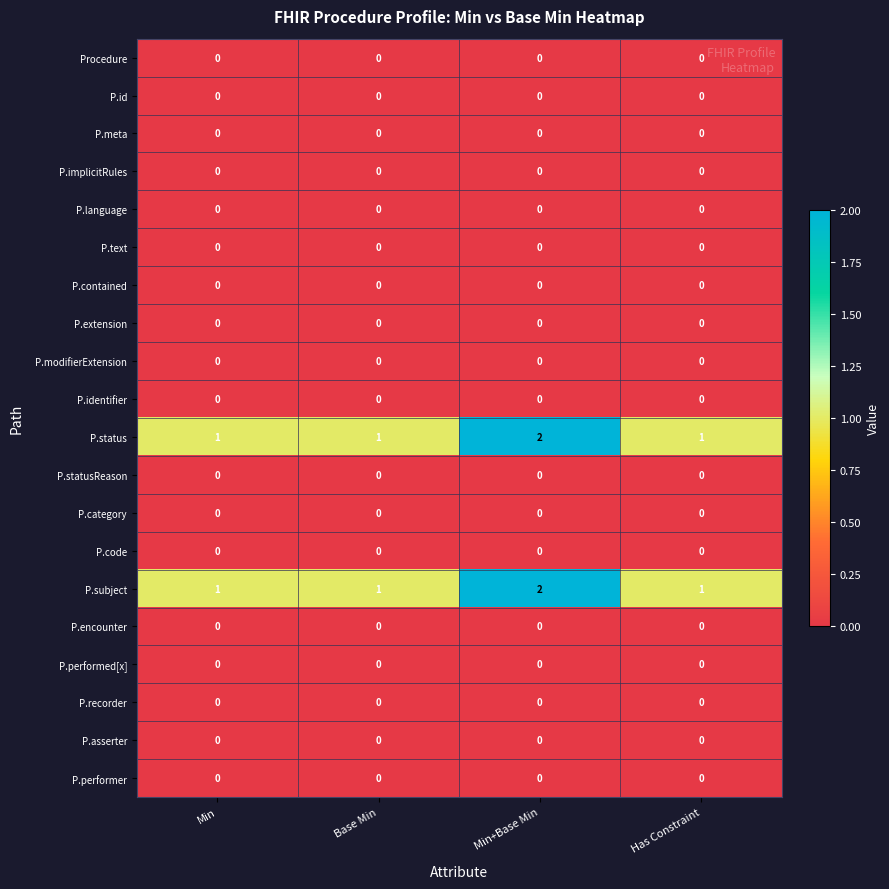

At which category is the sum across all series the highest?

Min+Base Min